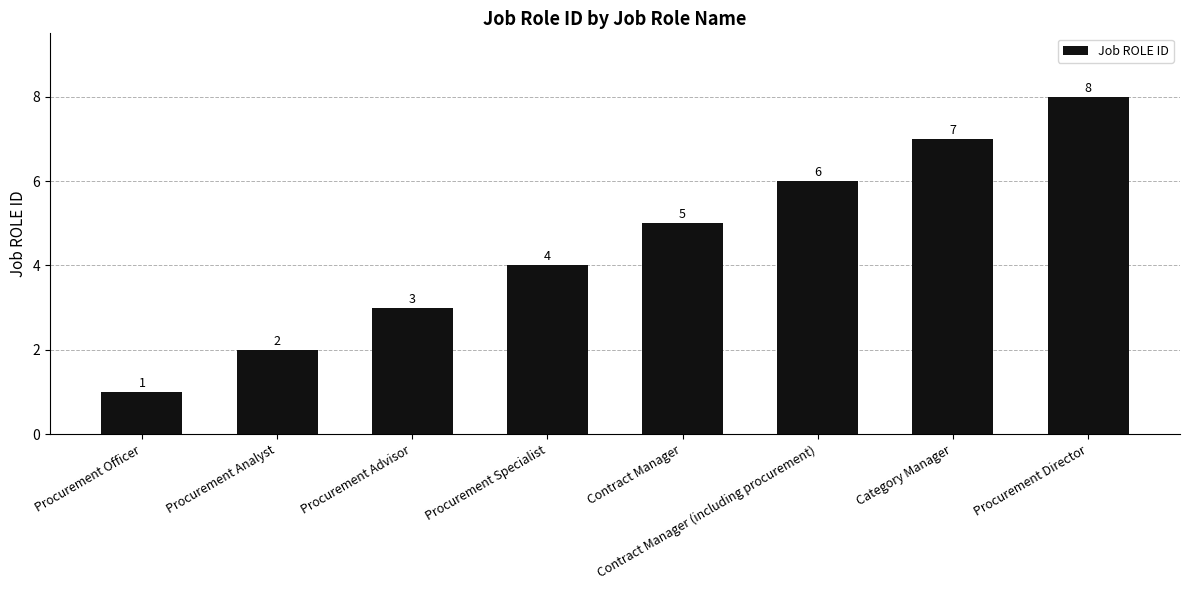

Rank the categories by value from lowest to highest.

Procurement Officer, Procurement Analyst, Procurement Advisor, Procurement Specialist, Contract Manager, Contract Manager (including procurement), Category Manager, Procurement Director